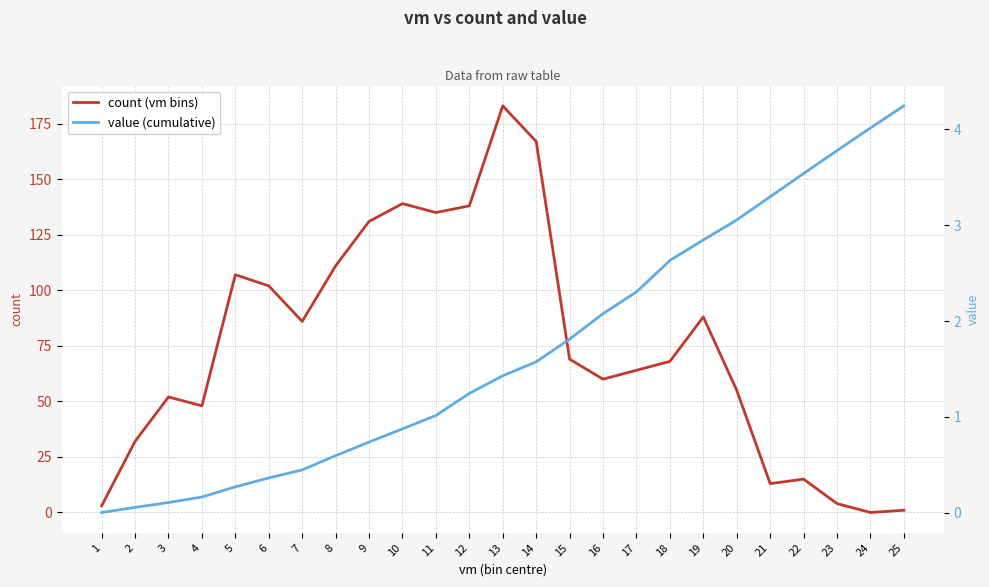

Reading left to right, transcribe all the data shown in this chart.

count (vm bins): 1=3.0	2=32.0	3=52.0	4=48.0	5=107.0	6=102.0	7=86.0	8=111.0	9=131.0	10=139.0	11=135.0	12=138.0	13=183.0	14=167.0	15=69.0	16=60.0	17=64.0	18=68.0	19=88.0	20=55.0	21=13.0	22=15.0	23=4.0	24=0.0	25=1.0
value (cumulative): 1=0.0	2=0.1	3=0.1	4=0.2	5=0.3	6=0.4	7=0.4	8=0.6	9=0.7	10=0.9	11=1.0	12=1.2	13=1.4	14=1.6	15=1.8	16=2.1	17=2.3	18=2.6	19=2.8	20=3.1	21=3.3	22=3.5	23=3.8	24=4.0	25=4.2